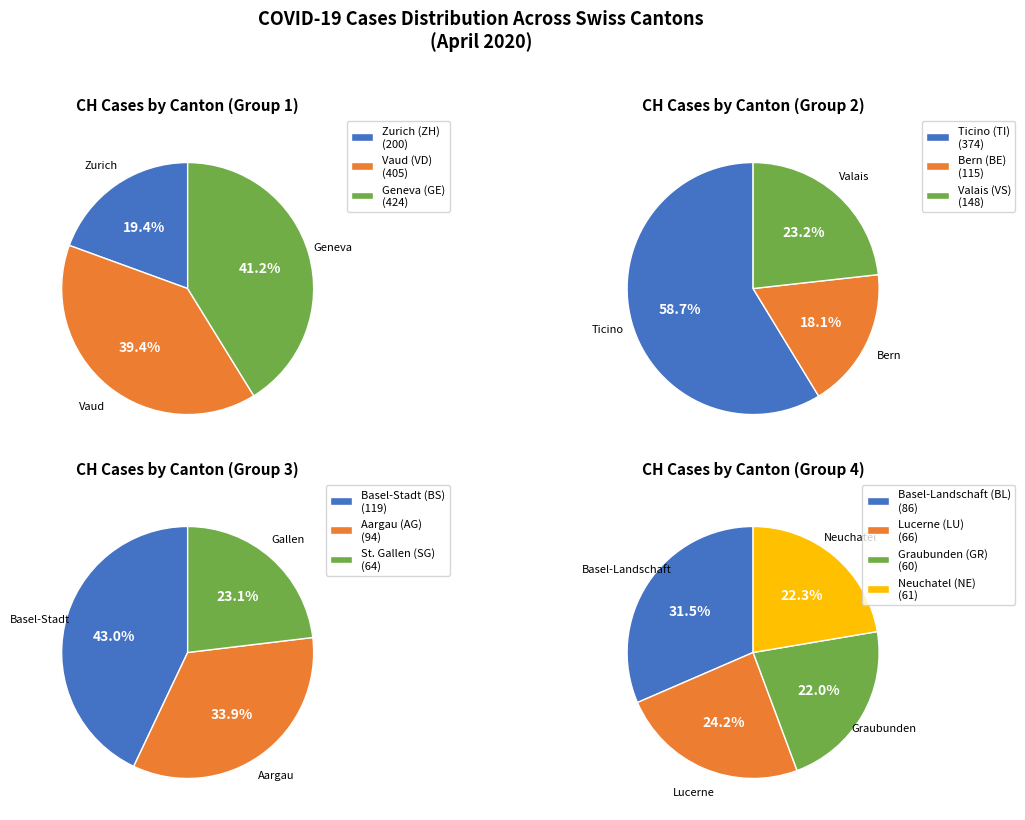

Do 24 and 26 together represent more than half of the pie?

No